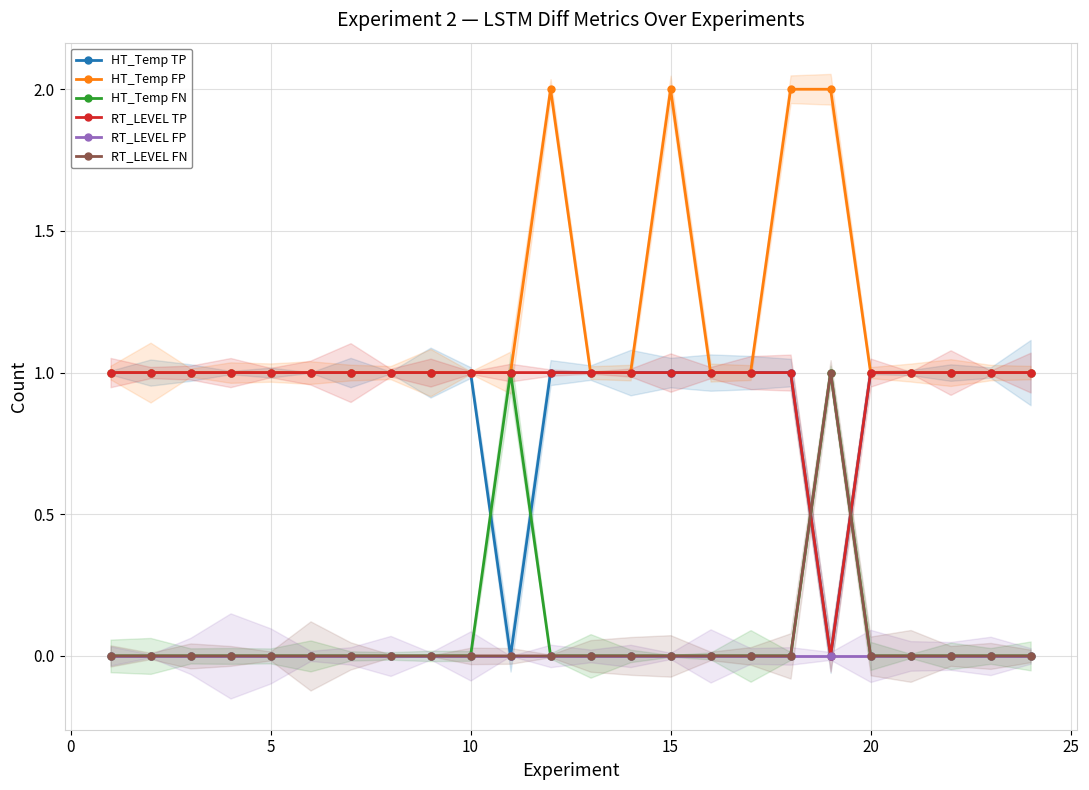

Between 9 and 16, which series saw the biggest shift?

HT_Temp TP